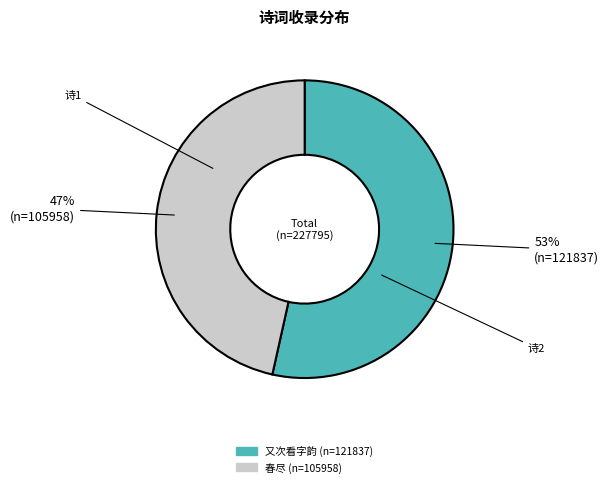

Does any single category account for the majority?

Yes